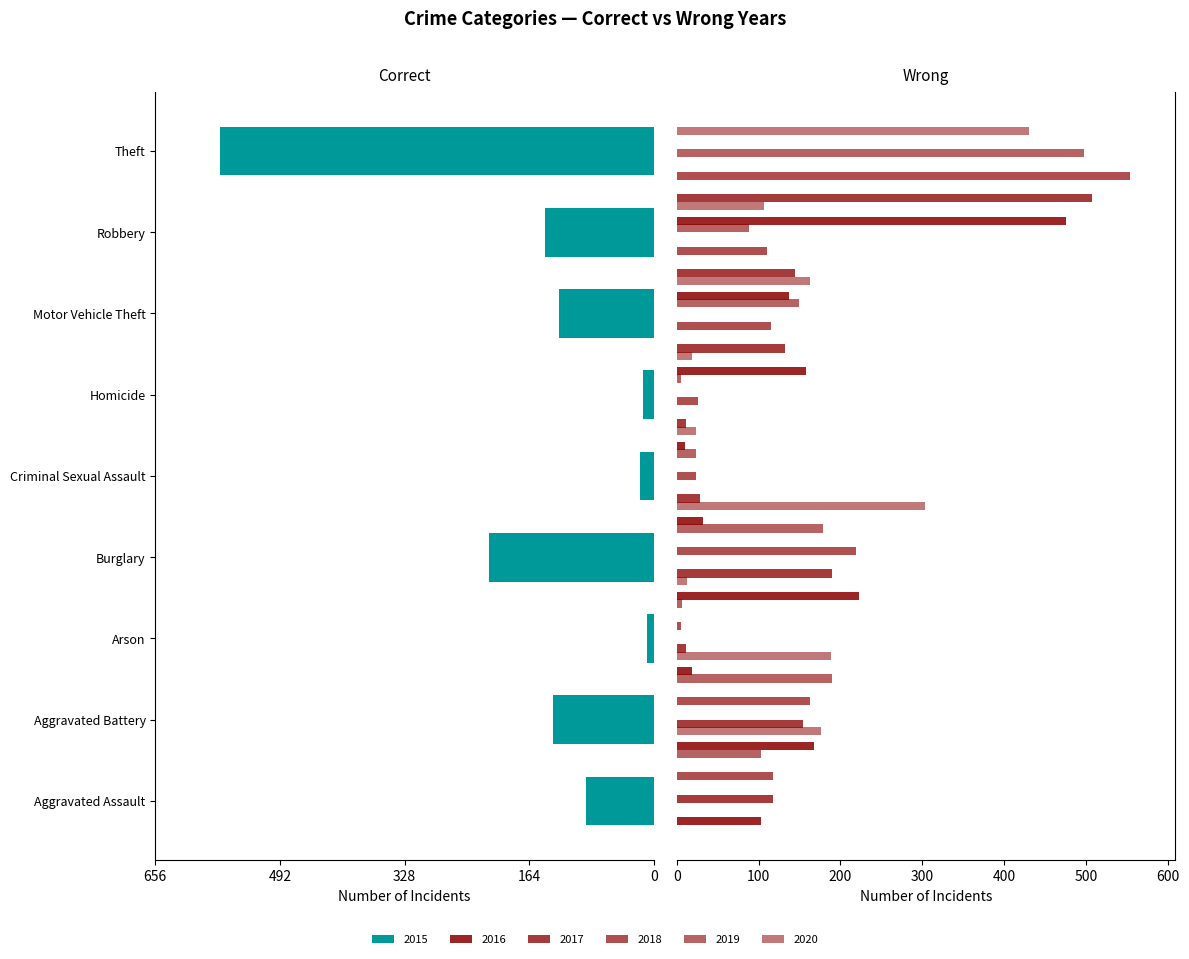

At which category is the sum across all series the highest?

Theft